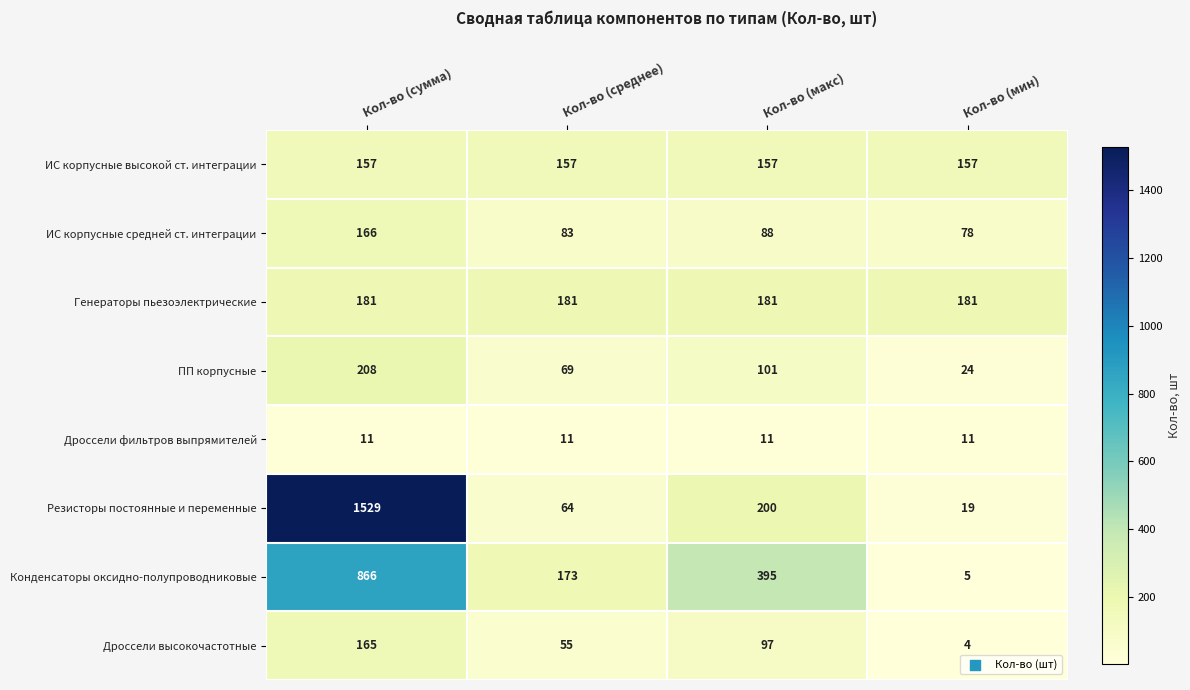

How many distinct data groups are displayed?

8